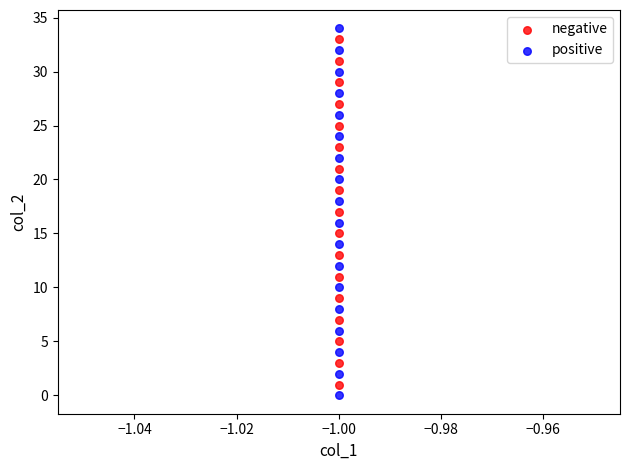

Which series has the widest spread of Y values?

positive